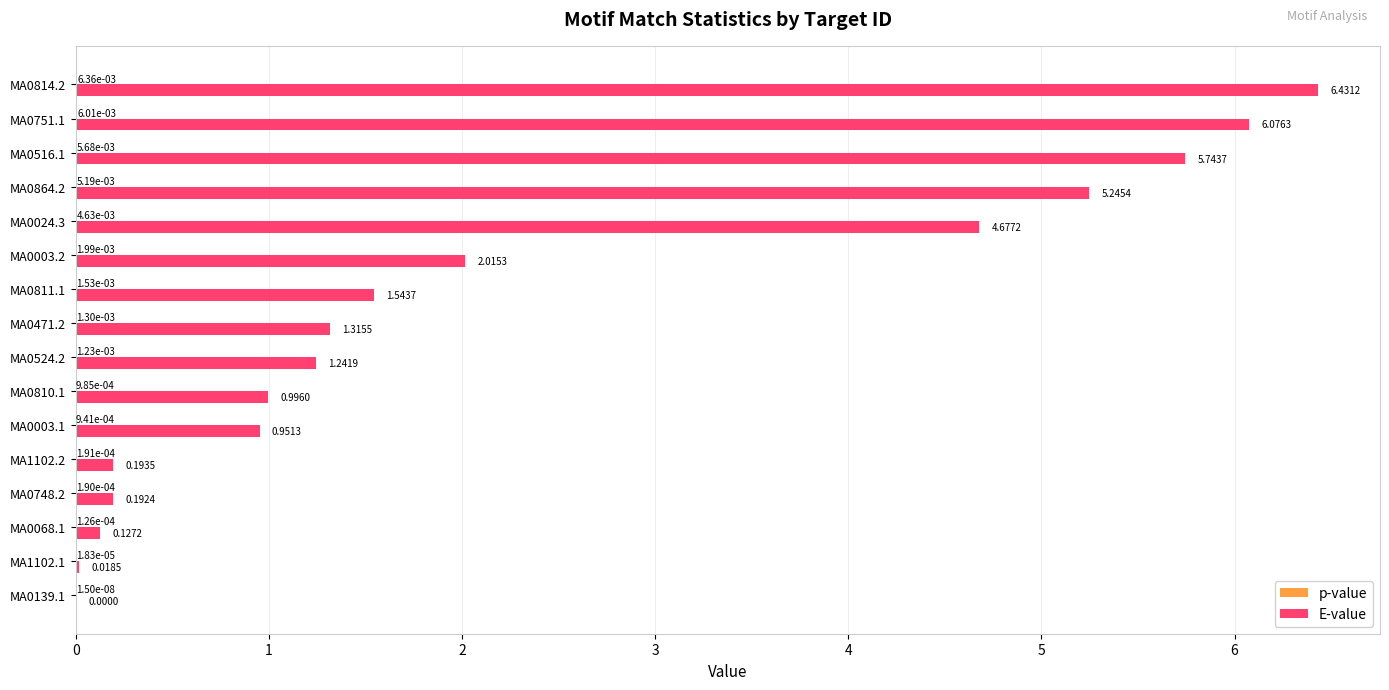

Between MA0024.3 and MA0814.2, which series saw the biggest shift?

E-value